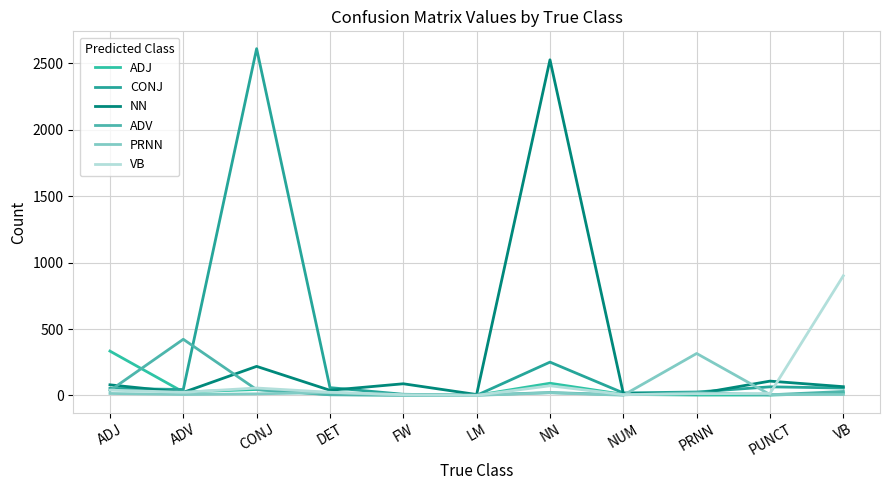

Rank the series at NN from lowest to highest value.

PRNN, ADV, VB, ADJ, CONJ, NN